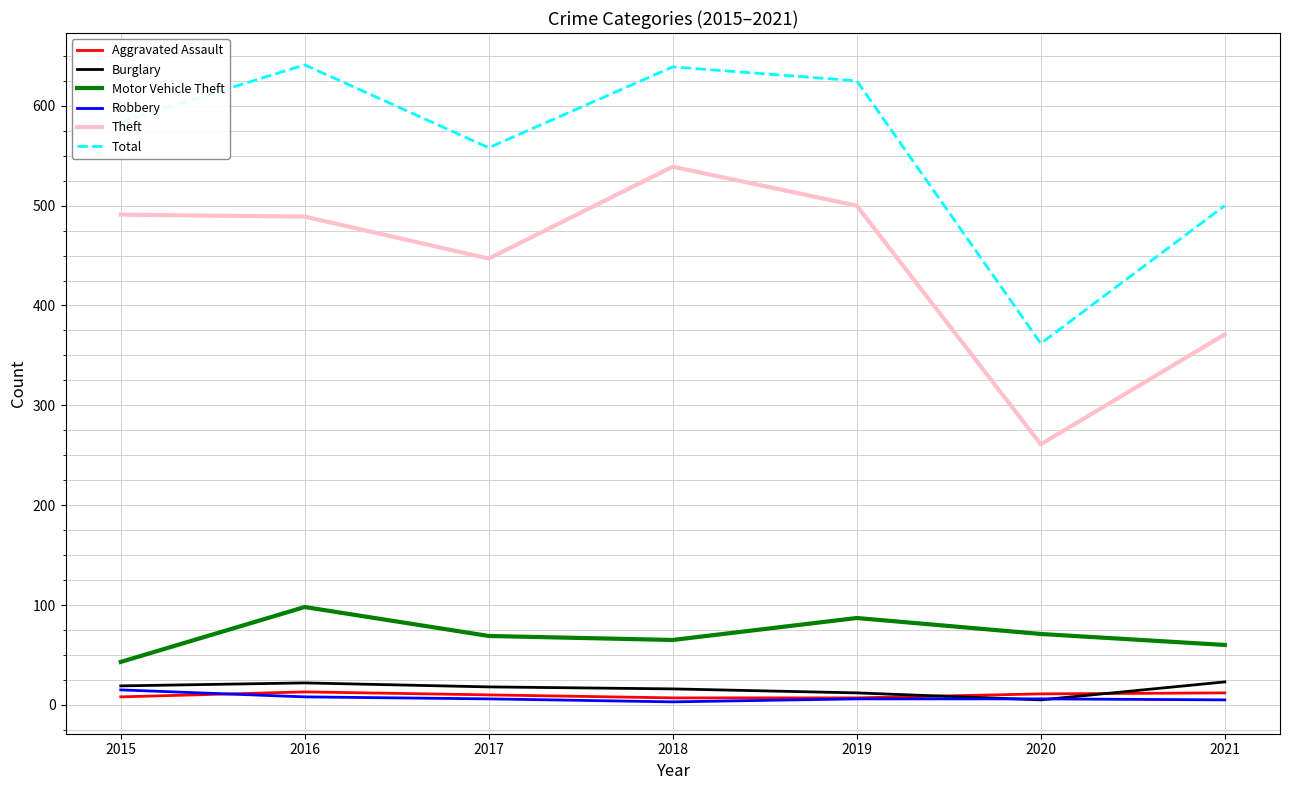

Which series has the largest total across all categories?

Total